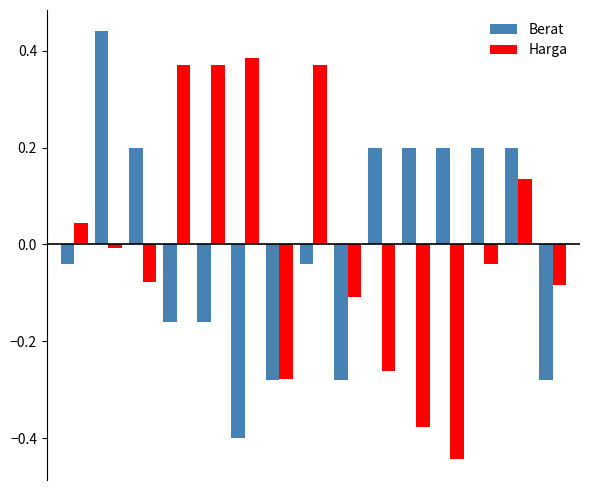

How many distinct data groups are displayed?

2